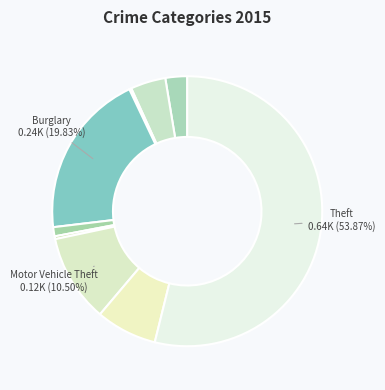

How many segments does this pie chart have?

9